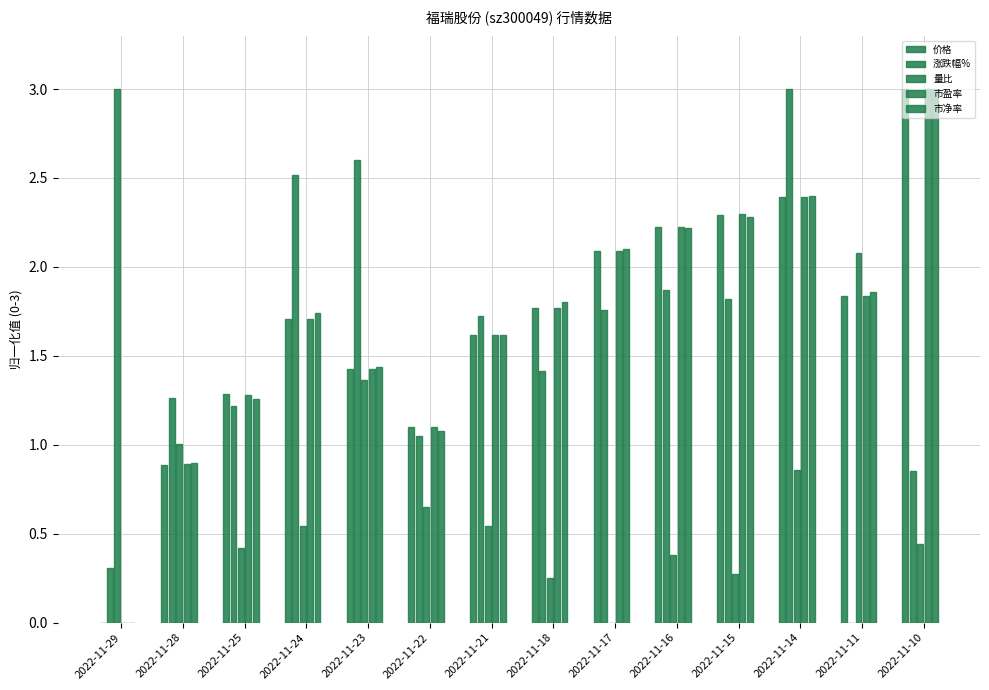

Which series has the largest range (max minus min)?

价格